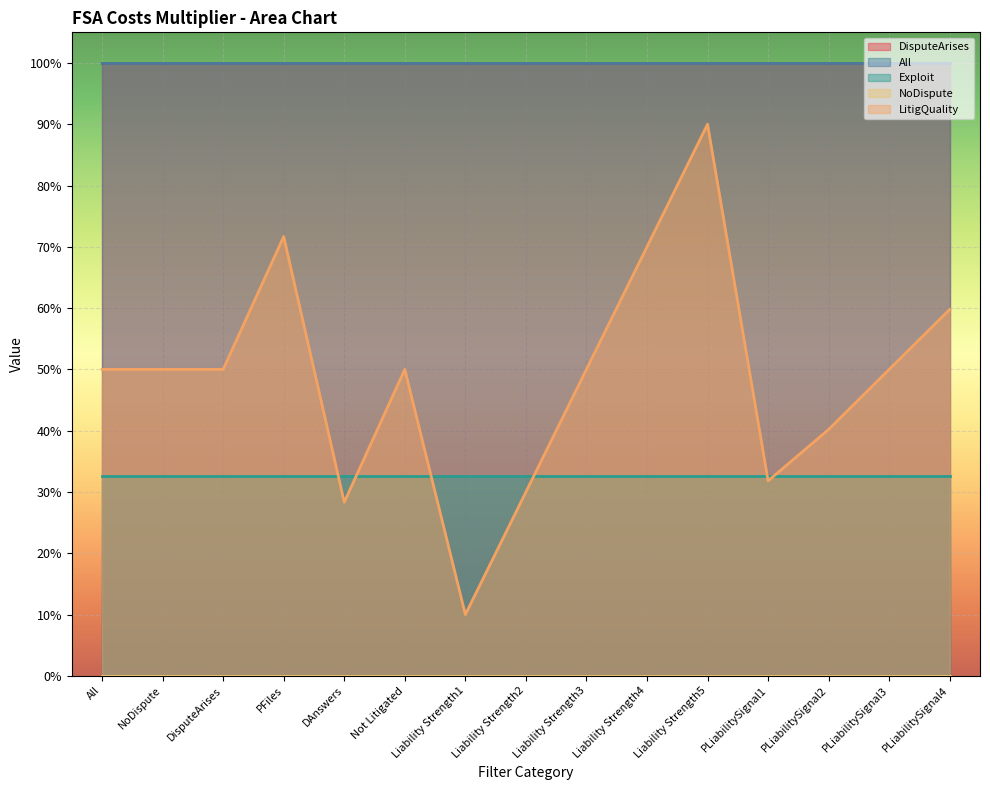

At which category is the sum across all series the highest?

Liability Strength5